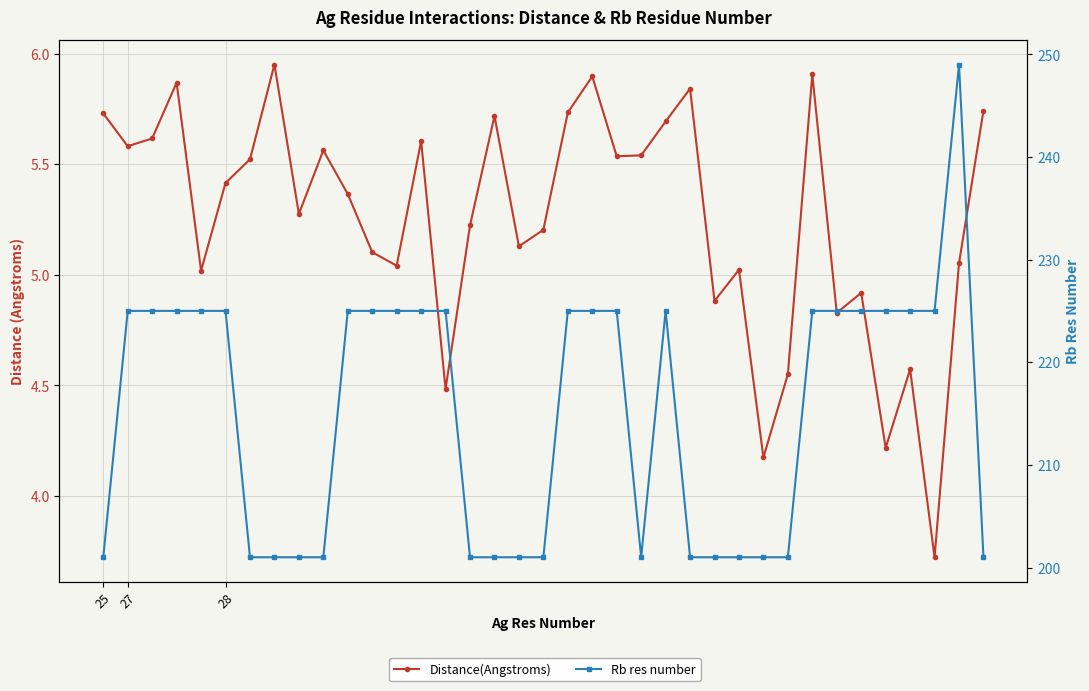

Which category has the highest value in the Rb res number series?

35